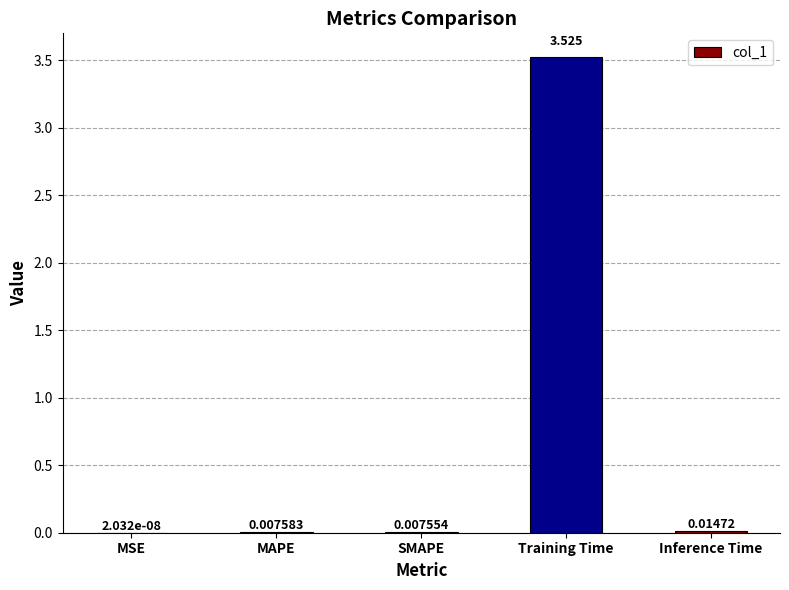

Are the bars horizontal?

No